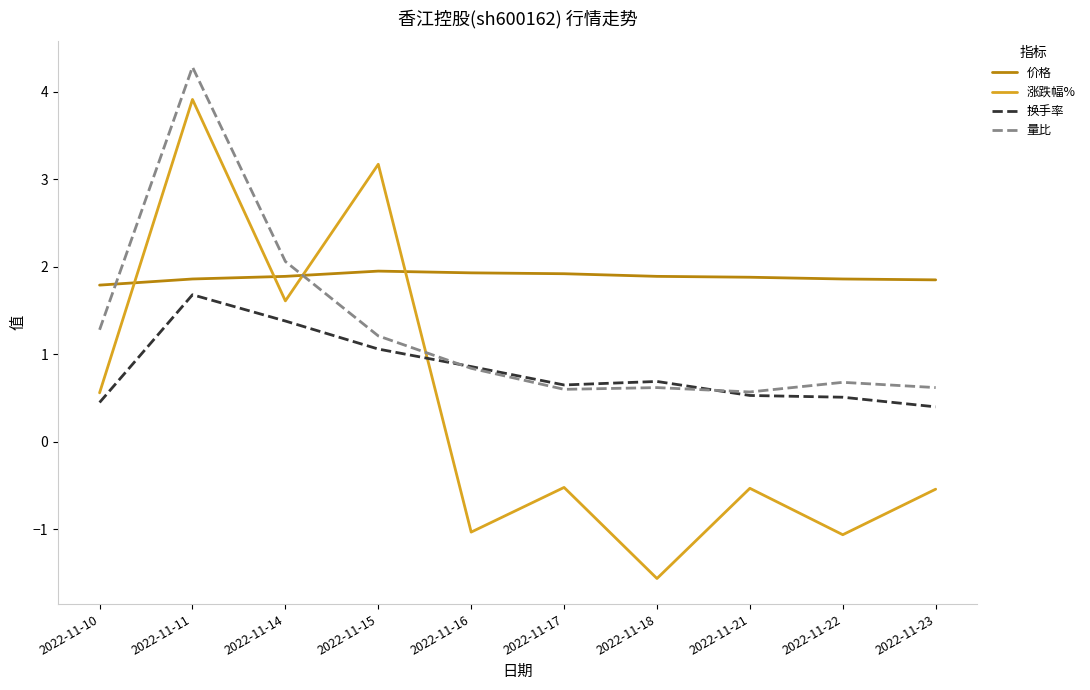

What are all the series names shown in the legend?

价格, 涨跌幅%, 换手率, 量比